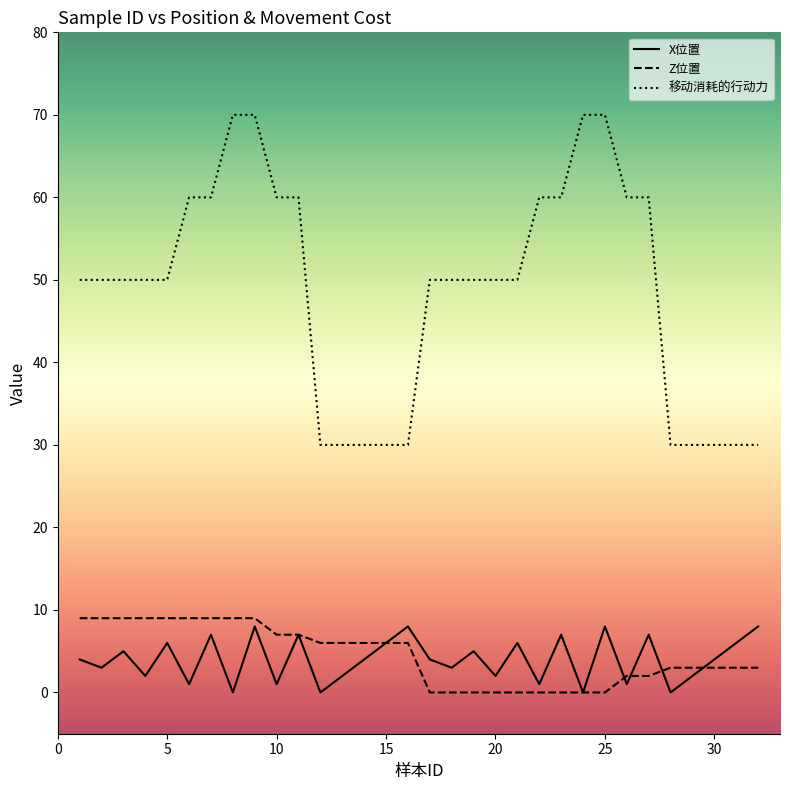

True or false: 移动消耗的行动力 and X位置 intersect in this chart.

False